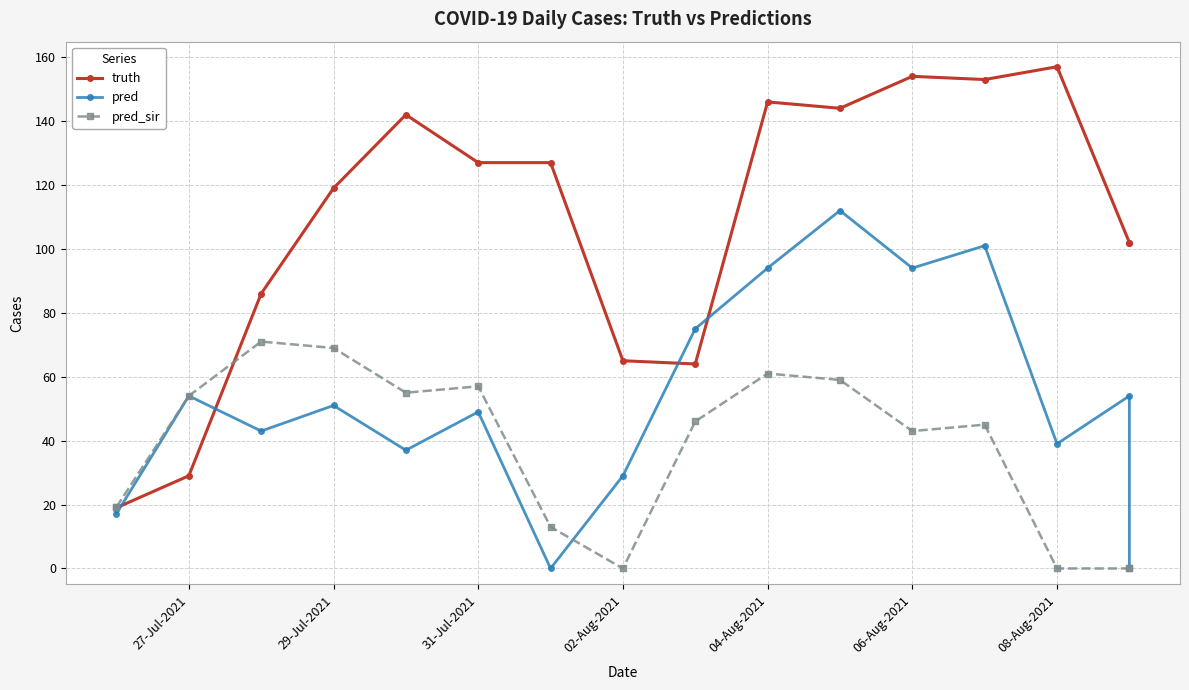

Which series has the widest spread of values?

truth